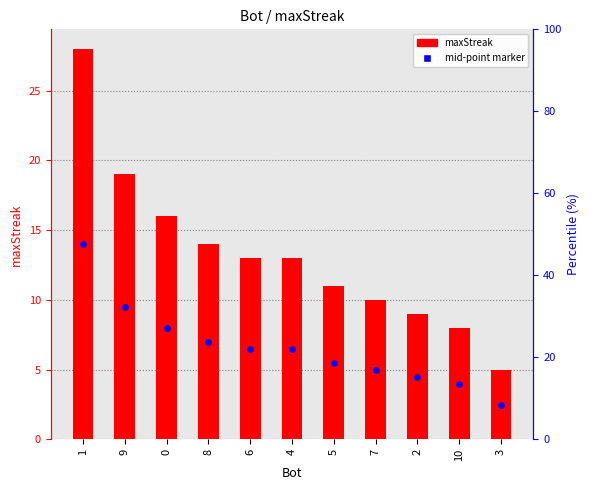

Approximately how many times larger is the value at 7 compared to 6?

0.8